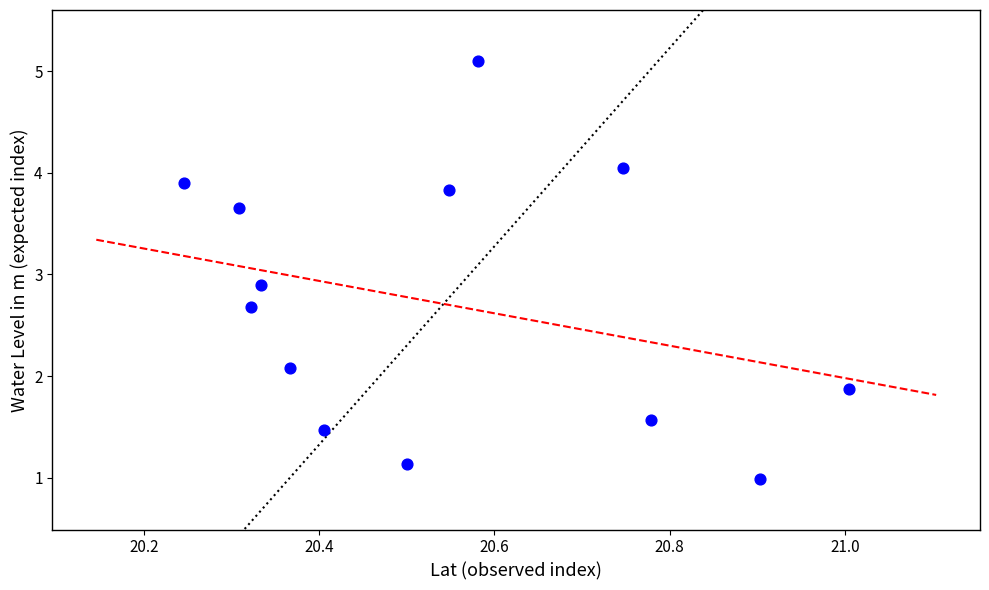

What is the range of Y values (max minus min)?

4.1